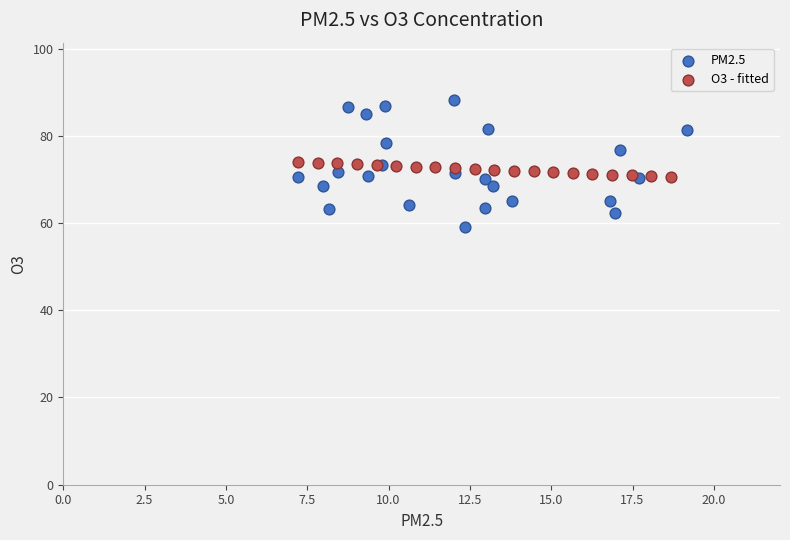

Which series contains the lowest Y value?

PM2.5